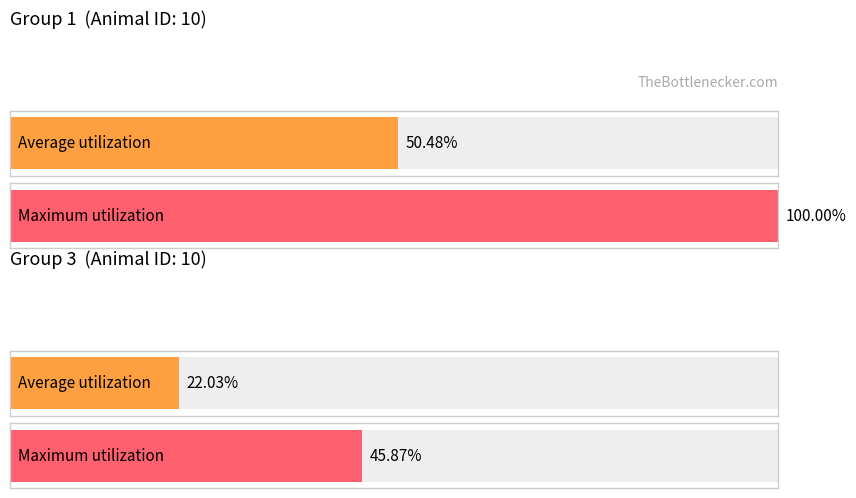

Are the bars horizontal?

Yes